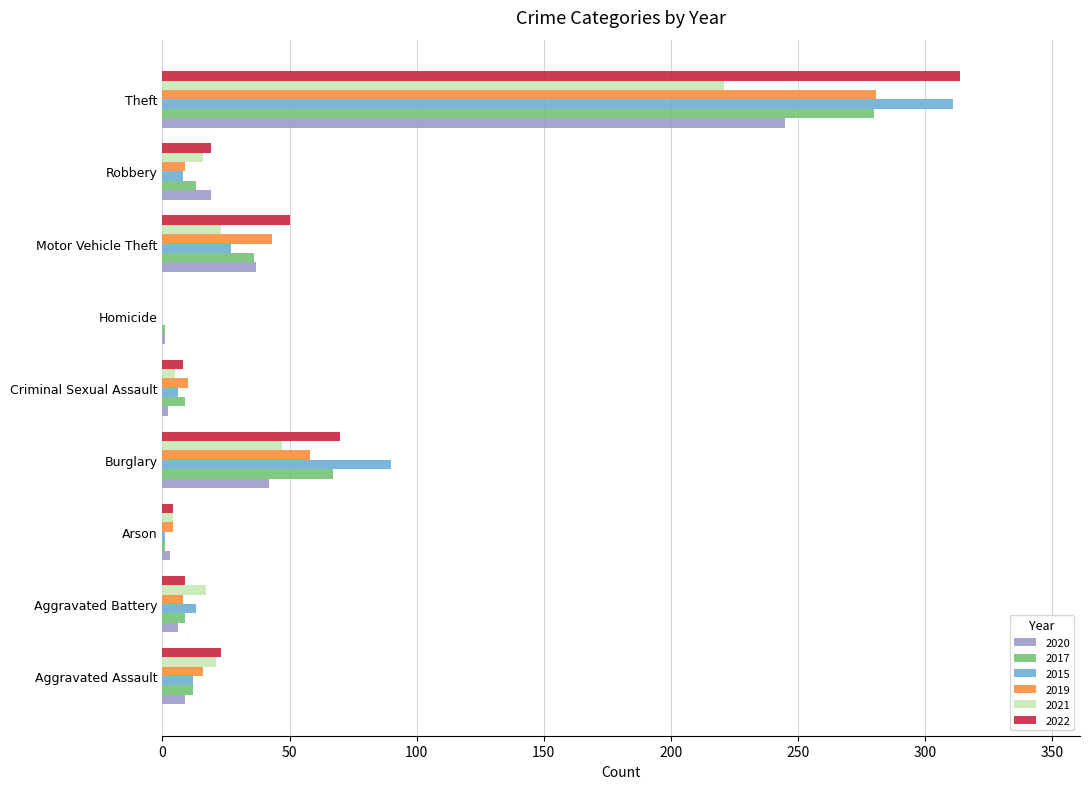

Between Burglary and Robbery, which series saw the biggest shift?

2015